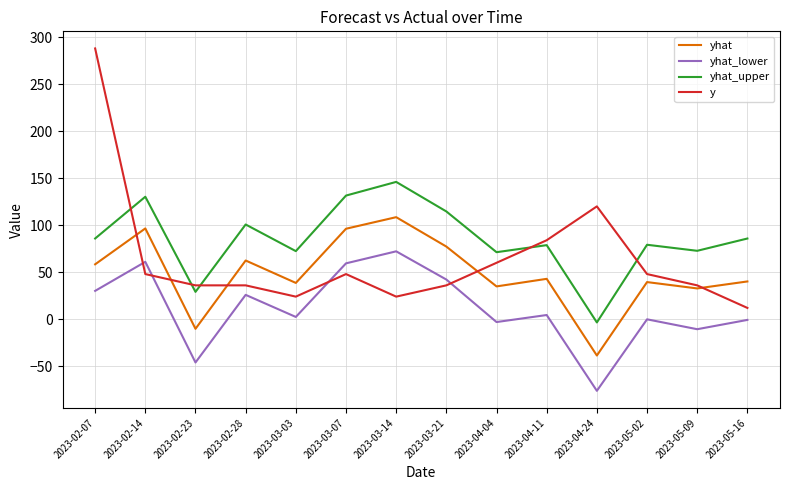

Where does the y series first go above 48?

2023-02-07